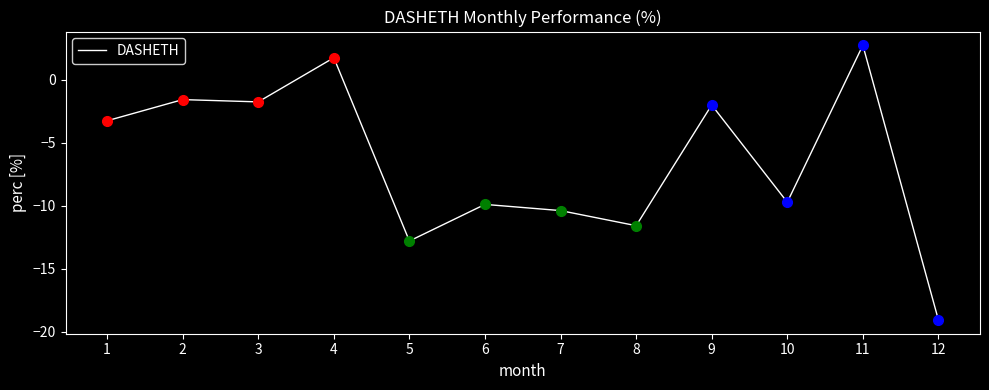

What is the sum of the values at 10 and 11?

-7.0